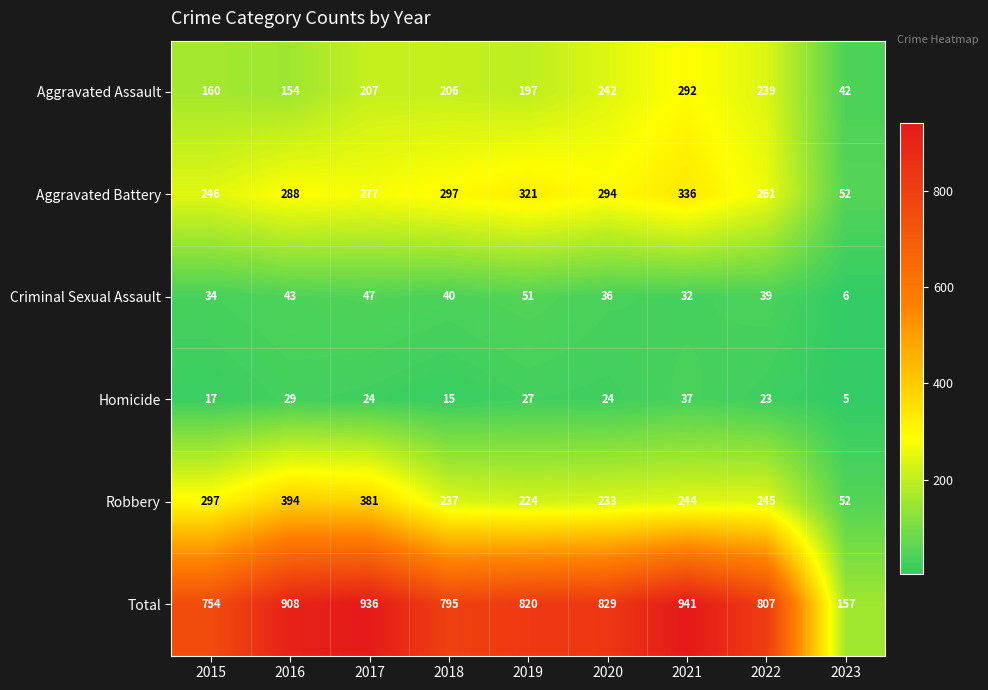

What is the spread (max minus min) of values at 2015?

737